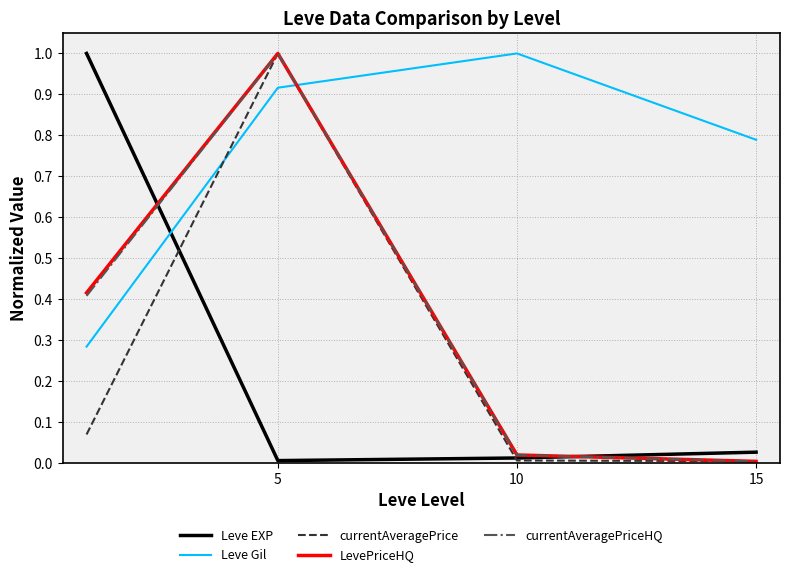

Which series has the largest total across all categories?

Leve Gil